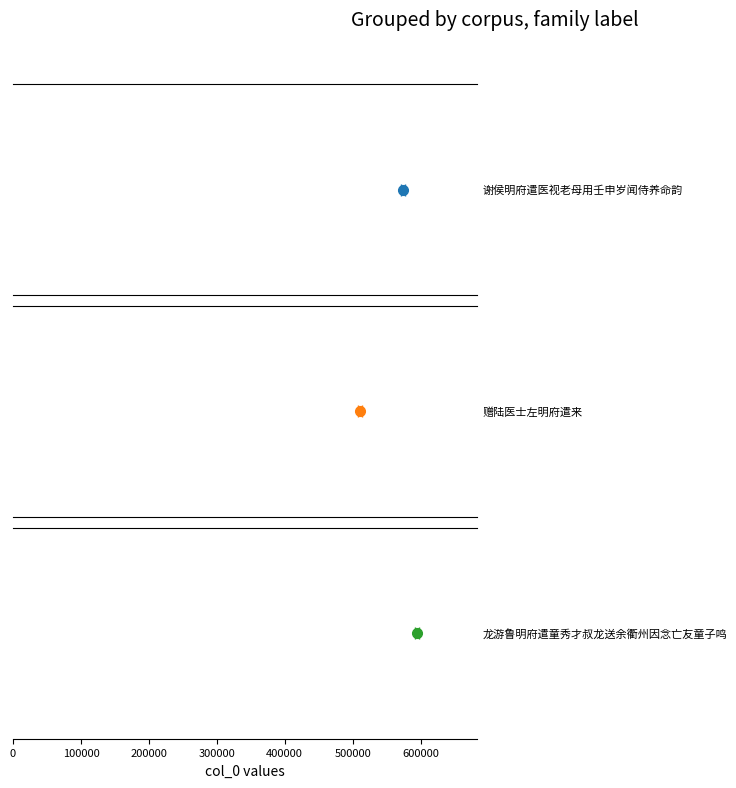

Where is the data nearest to the value 552751?

谢侯明府遣医视老母用壬申岁闻侍养命韵